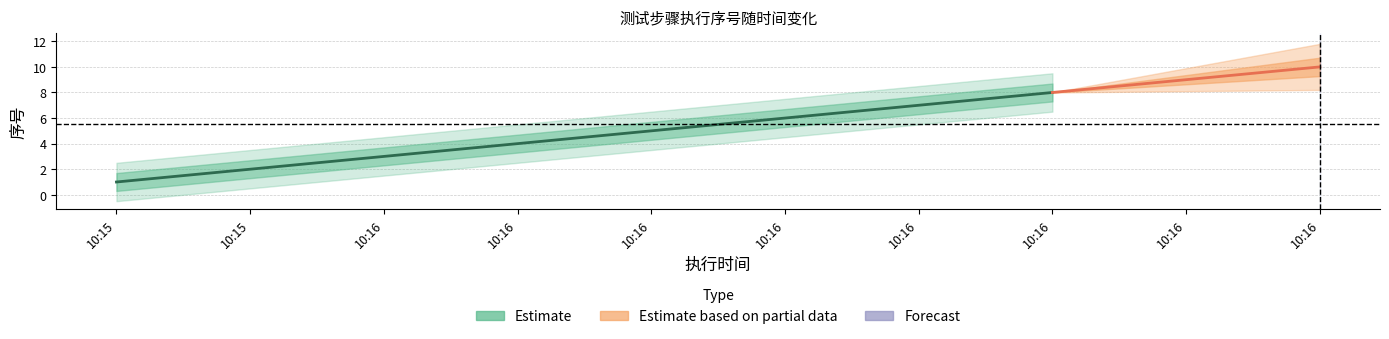

What is the difference between the values at 2019-06-26 10:16:11 and 2019-06-26 10:16:12?

3